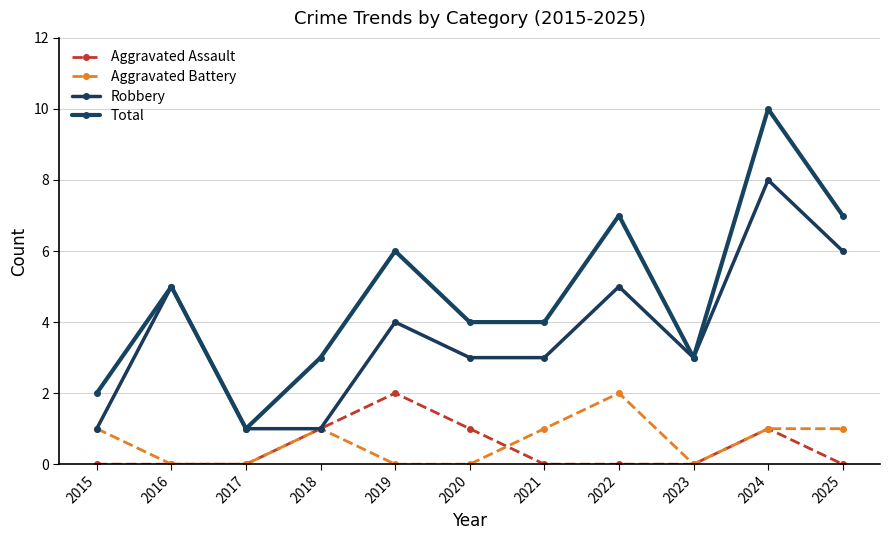

Reading right to left, list all the values displayed in this chart.

Aggravated Assault: 0	1	0	0	0	1	2	1	0	0	0
Aggravated Battery: 1	1	0	2	1	0	0	1	0	0	1
Robbery: 6	8	3	5	3	3	4	1	1	5	1
Total: 7	10	3	7	4	4	6	3	1	5	2